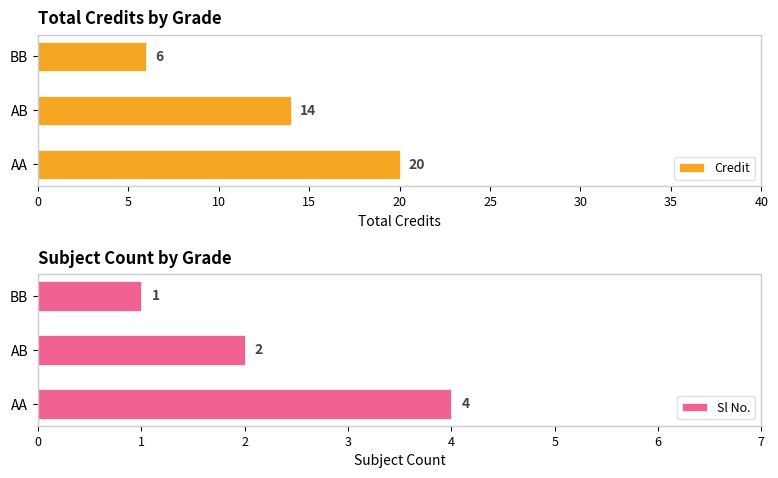

Reading right to left, extract all data points from this chart.

Credit: 6	14	20
Sl No.: 1	2	4